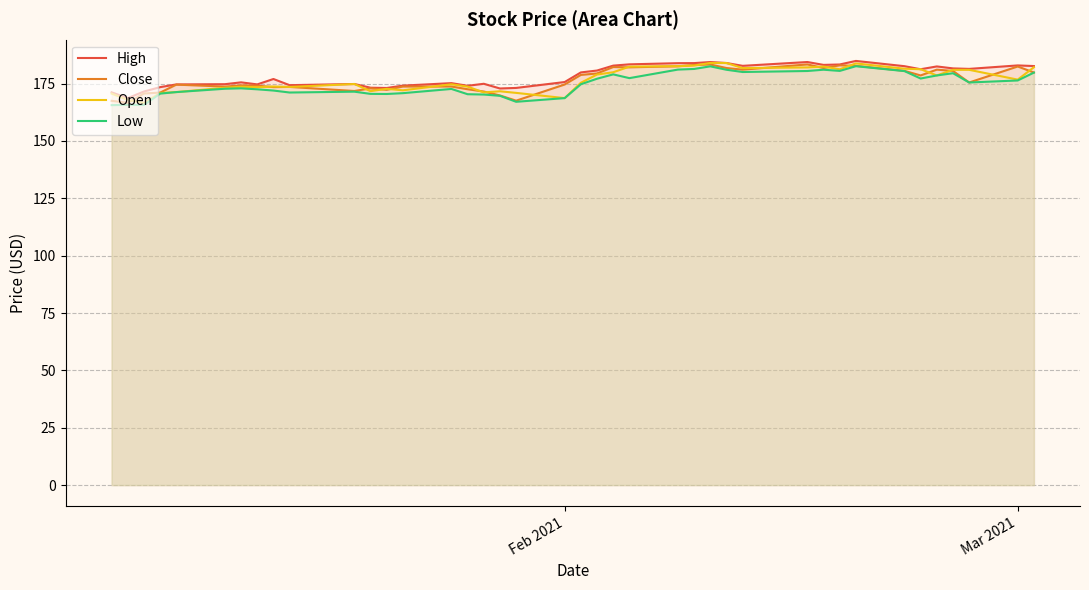

How many interior local peaks does the Close series have?

11